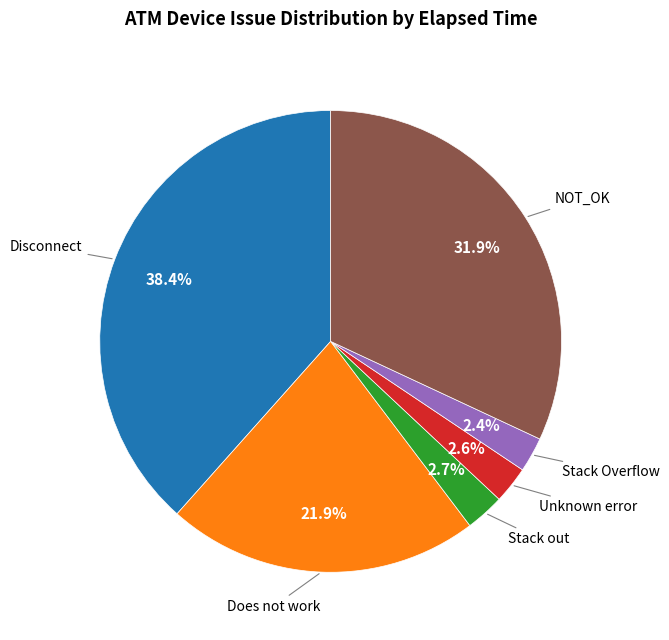

Does any single category account for the majority?

No